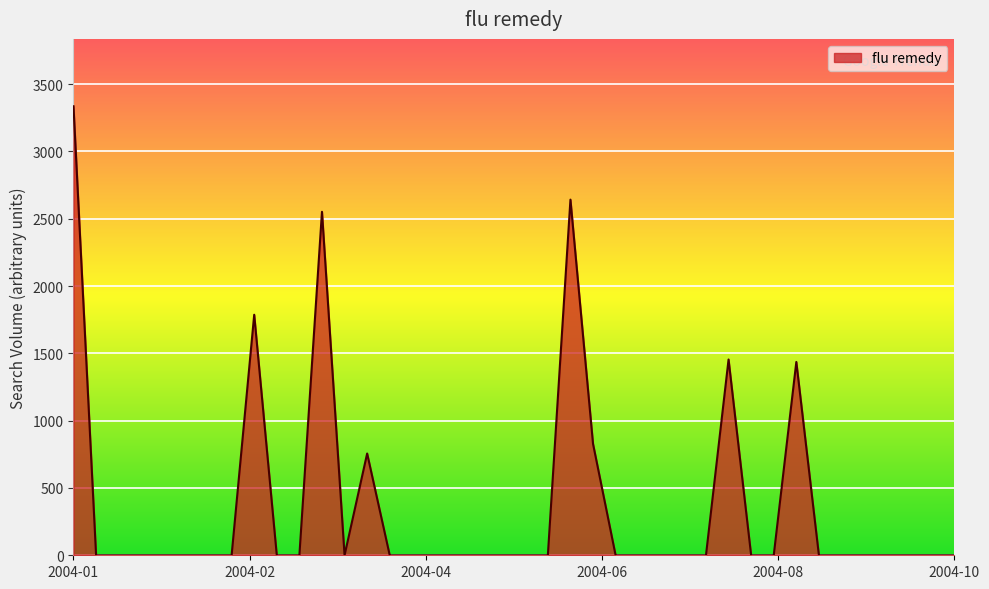

What is the greatest value displayed?

3335.4